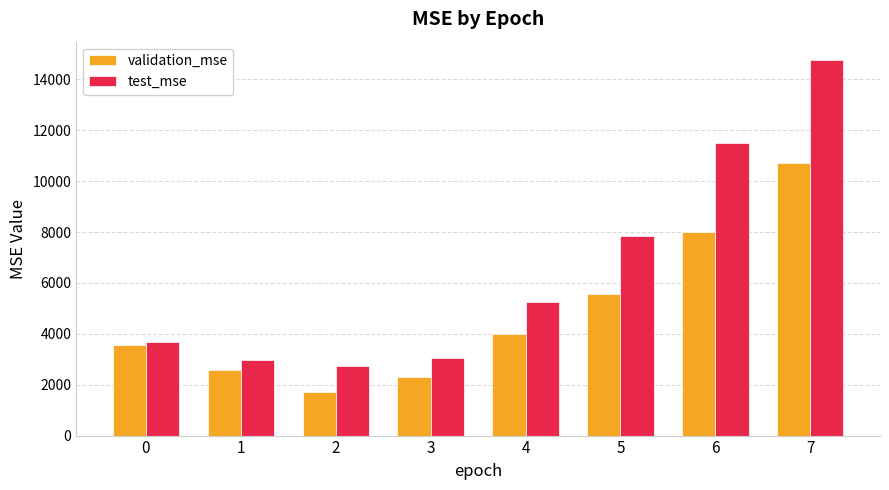

Read the validation_mse value at 3.

2301.3